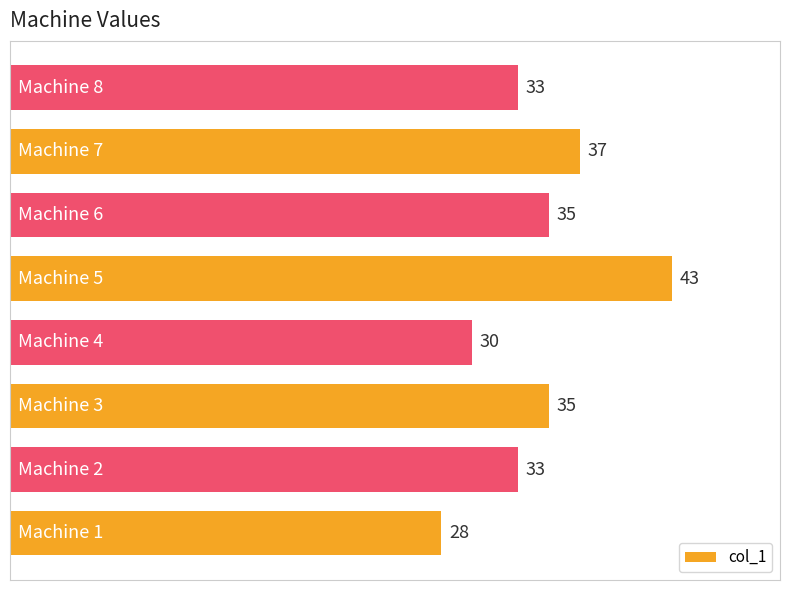

What is the minimum value shown in the chart?

28